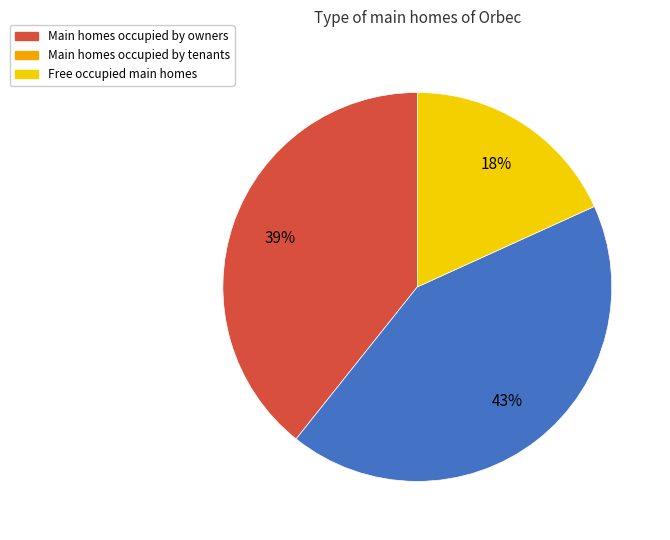

What is the smallest slice in the pie chart?

Free occupied main homes